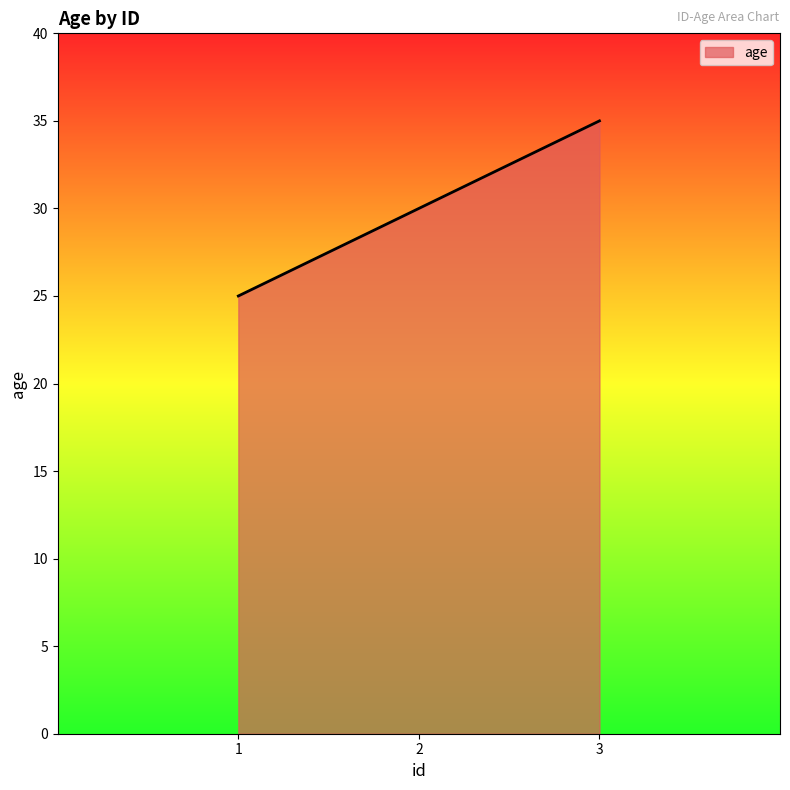

List the labels in order of value, largest first.

3, 2, 1